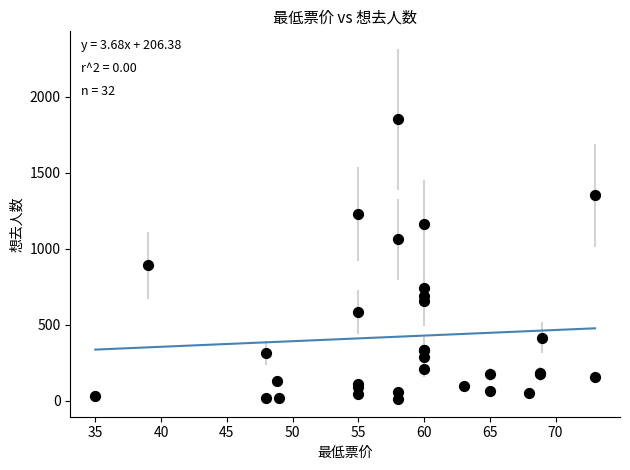

What Y value in the scatter plot is closest to 931?

889